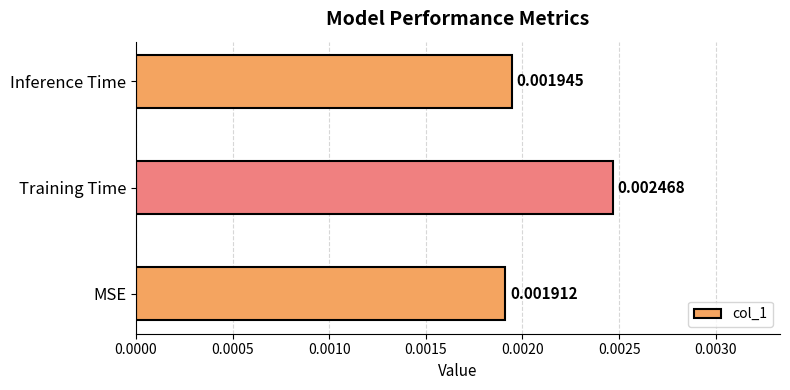

Which has a higher value, MSE or Training Time?

Training Time